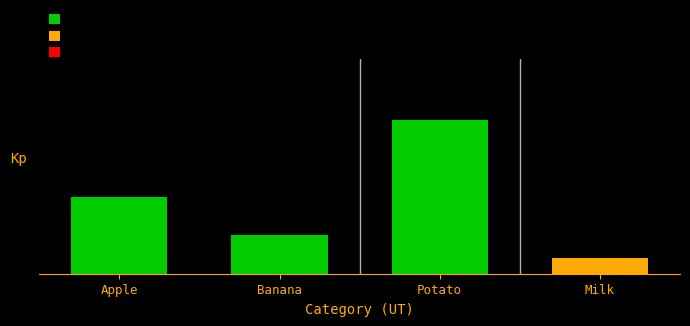

Does the chart contain any negative values?

No